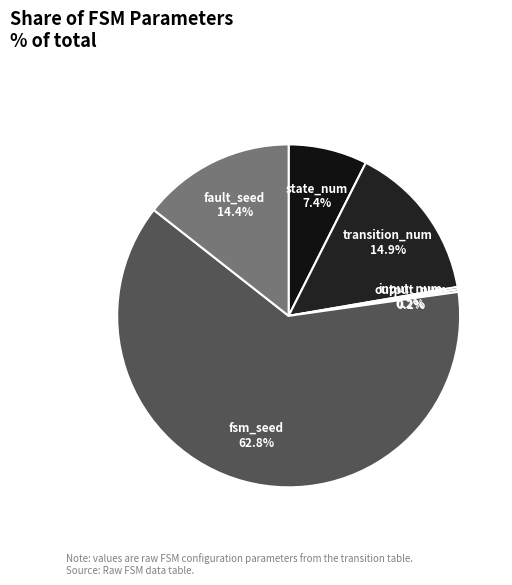

What is the majority slice?

fsm_seed